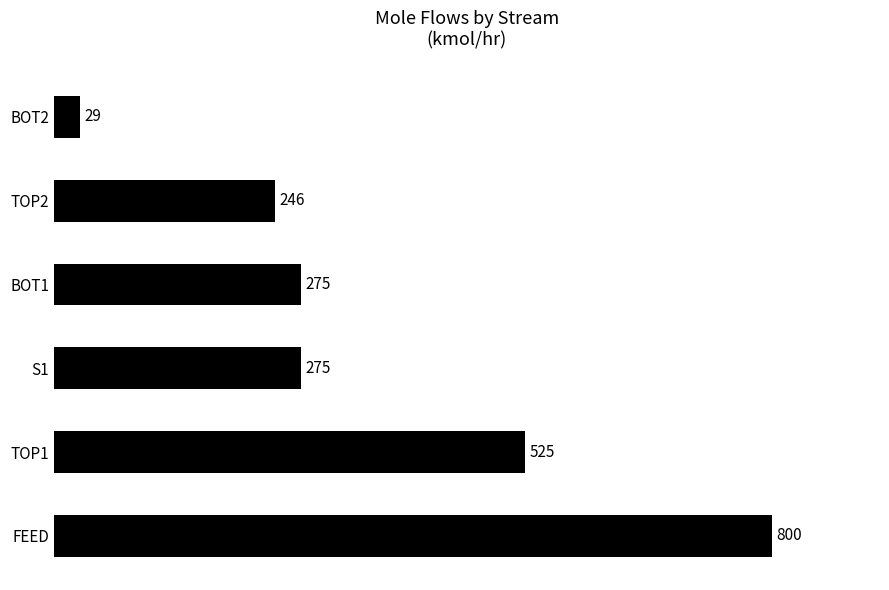

True or false: the data shows 518.1 at FEED.

False